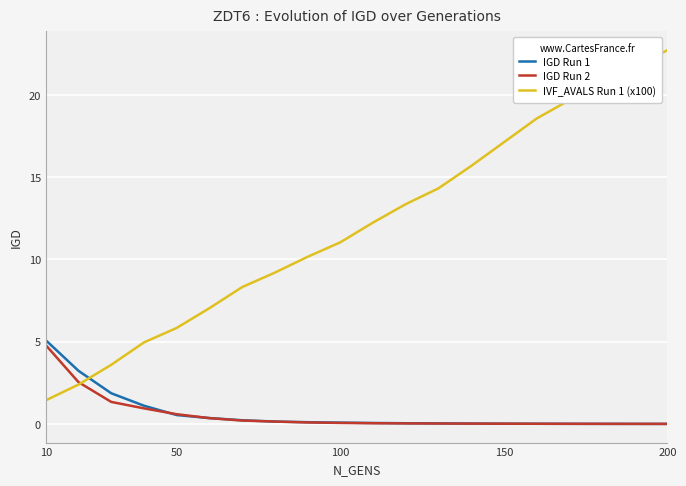

After their last crossing, which series has the higher values: IGD Run 1 or IGD Run 2?

IGD Run 2